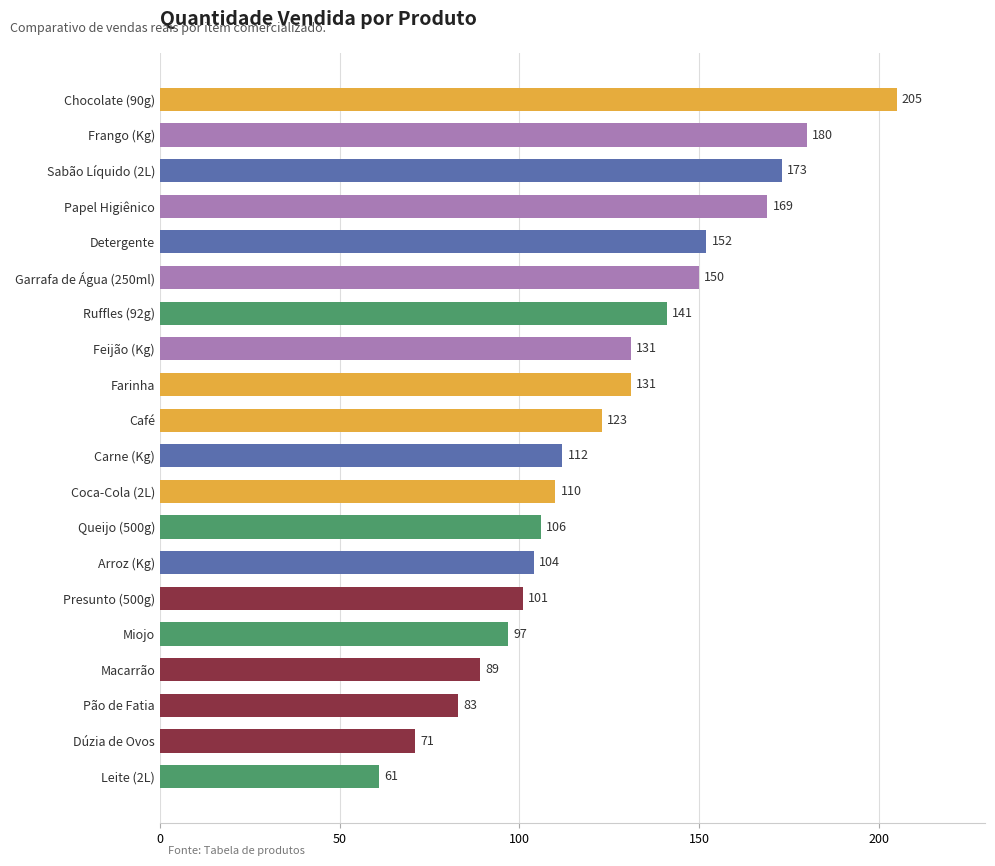

Reading bottom to top, what are all the values shown in this chart?

Leite (2L)=61	Dúzia de Ovos=71	Pão de Fatia=83	Macarrão=89	Miojo=97	Presunto (500g)=101	Arroz (Kg)=104	Queijo (500g)=106	Coca-Cola (2L)=110	Carne (Kg)=112	Café=123	Farinha=131	Feijão (Kg)=131	Ruffles (92g)=141	Garrafa de Água (250ml)=150	Detergente=152	Papel Higiênico=169	Sabão Líquido (2L)=173	Frango (Kg)=180	Chocolate (90g)=205